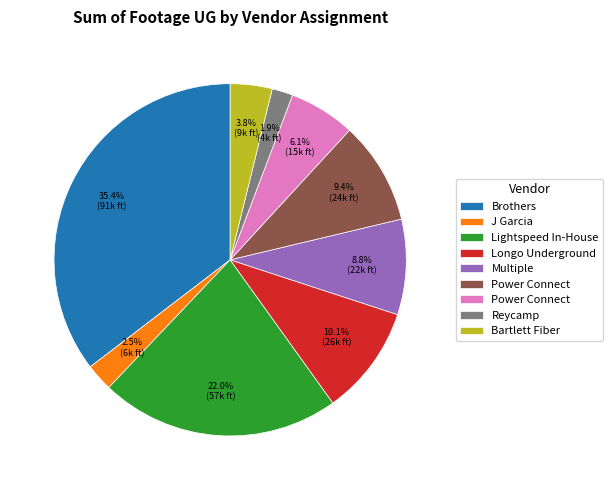

Is there any slice that represents more than half of the pie?

No